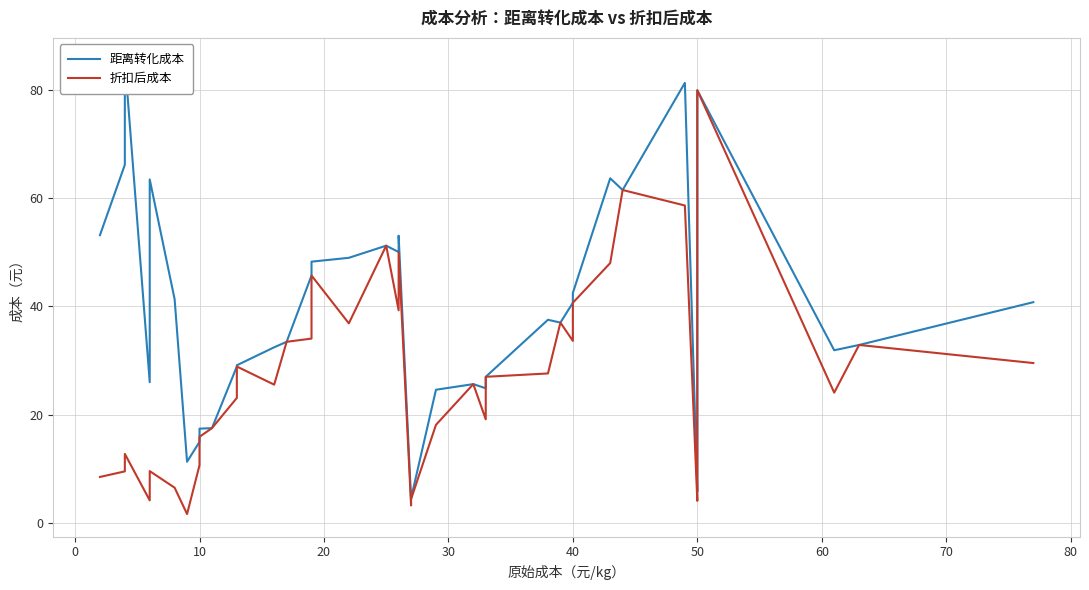

Does the chart display data point markers on the line(s)?

No